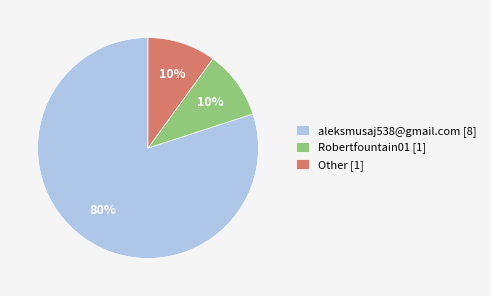

What is the largest slice in the pie chart?

aleksmusaj538@gmail.com [8]